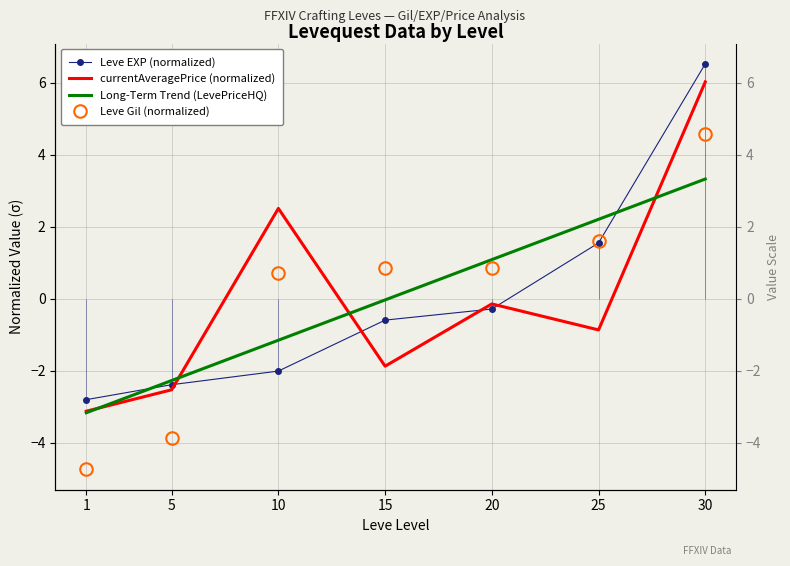

True or false: Leve EXP (normalized) and Leve Gil (normalized) cross at least once.

True